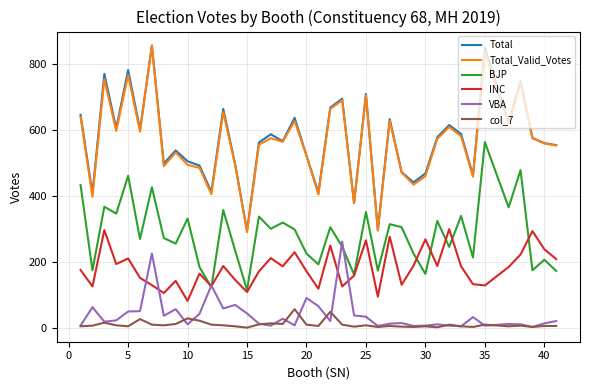

What is the maximum value shown in the chart?

856